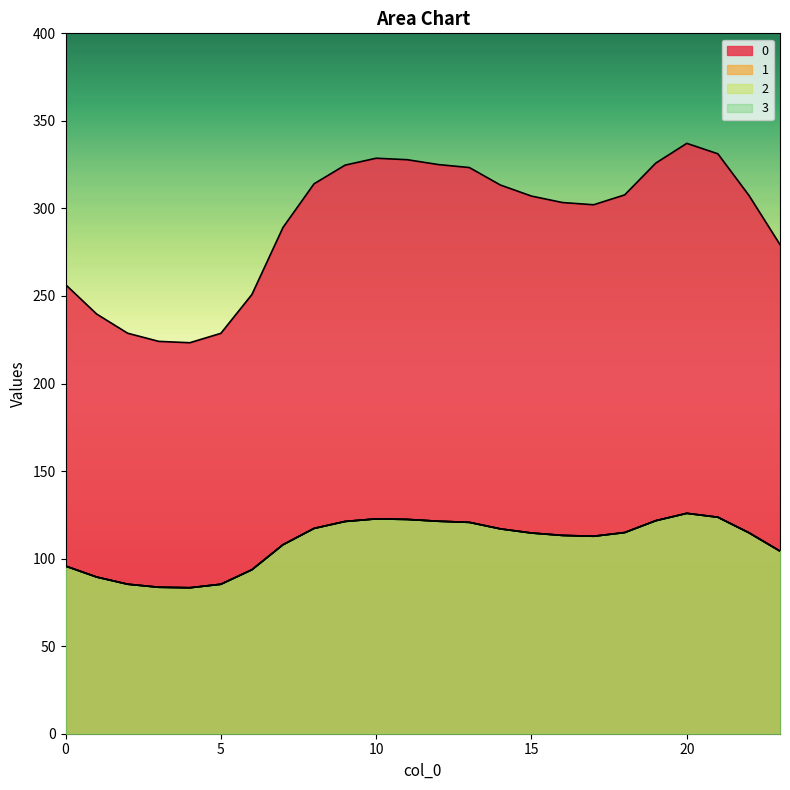

How many interior local valleys does the 2 series have?

2